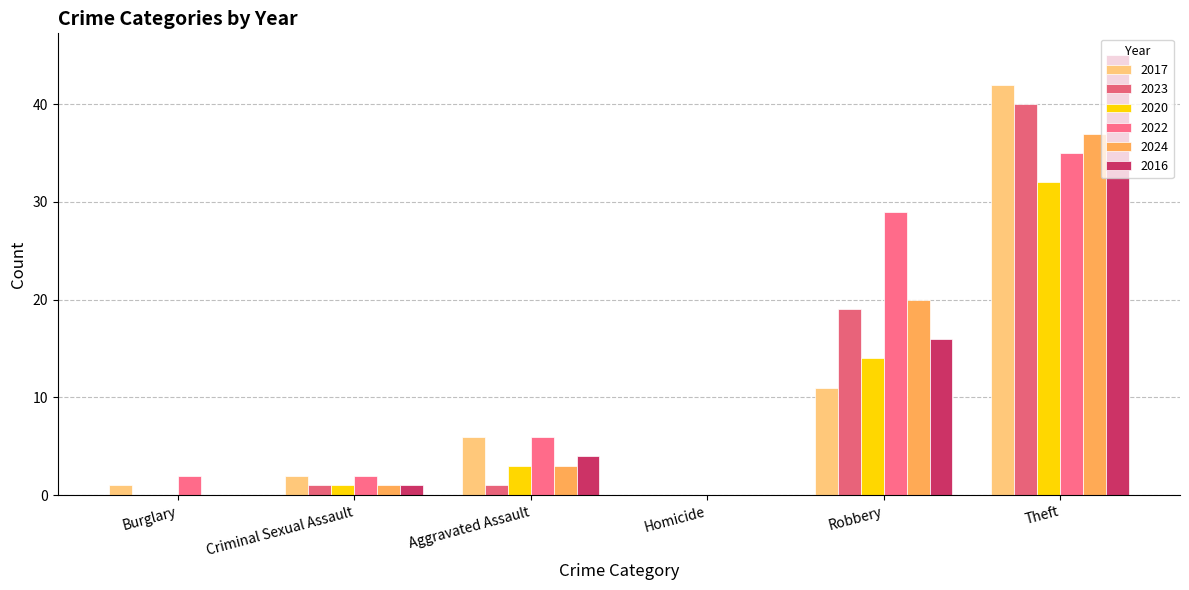

How many groups of bars are there?

6